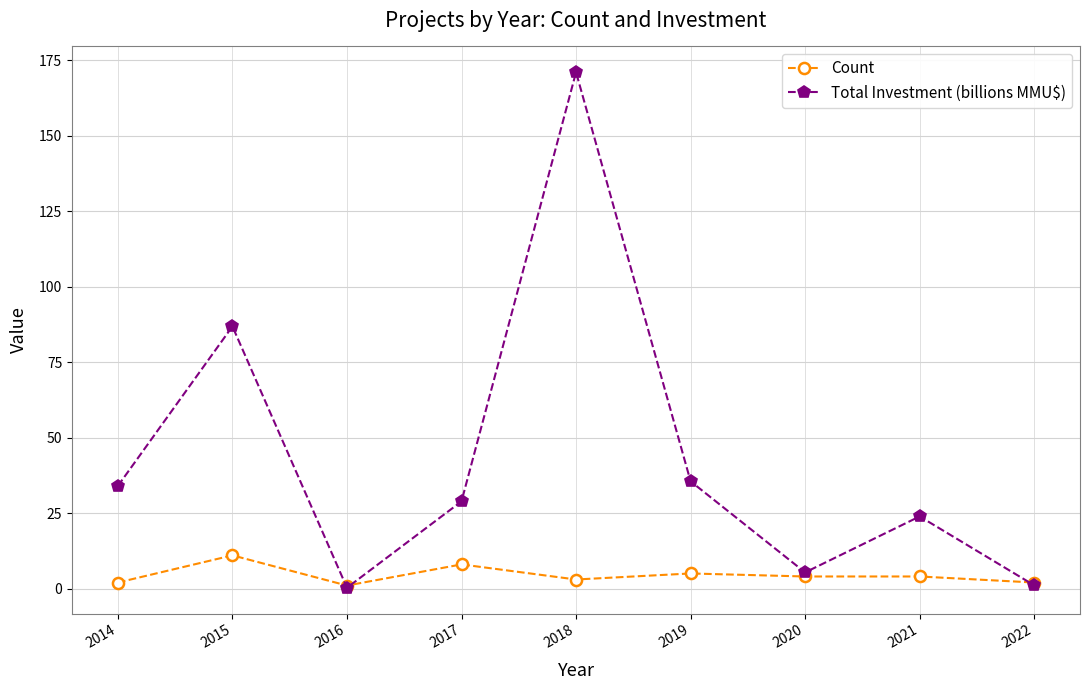

What is the approximate value of Total Investment (billions MMU$) at 2019?

35.5